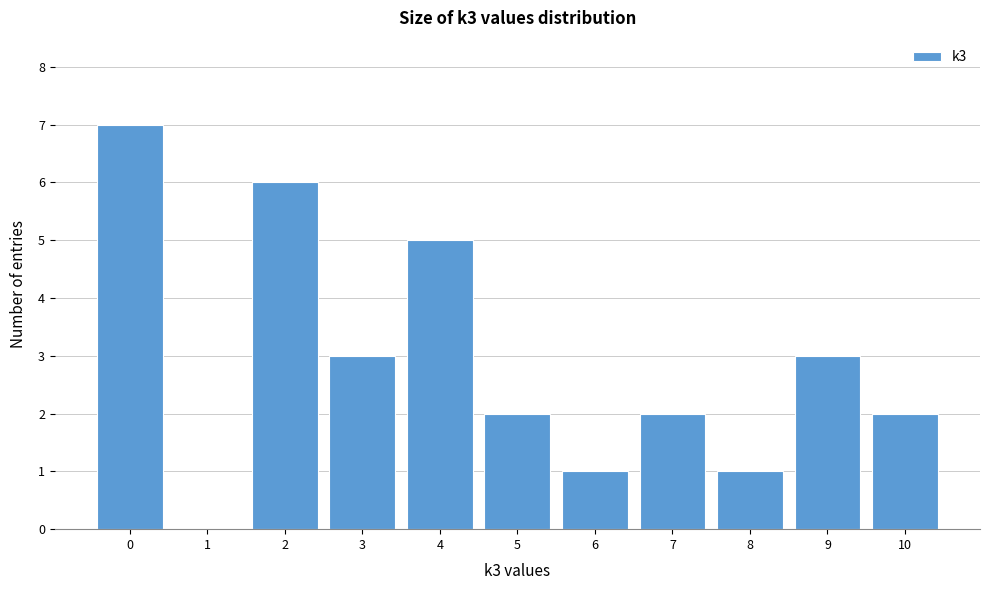

How tall is the bar that spans 8.5 to 9.5 on the x-axis? The values are not printed on the chart, so give them approximately, as read against the axis.

3